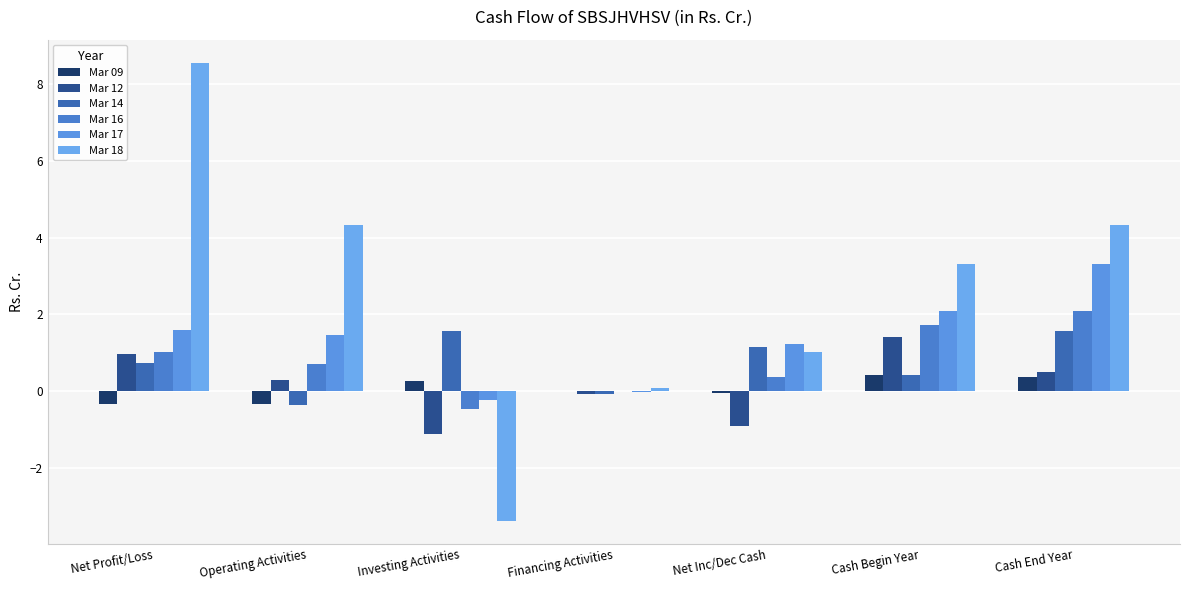

What is the approximate value of Mar 09 at Investing Activities?

0.3